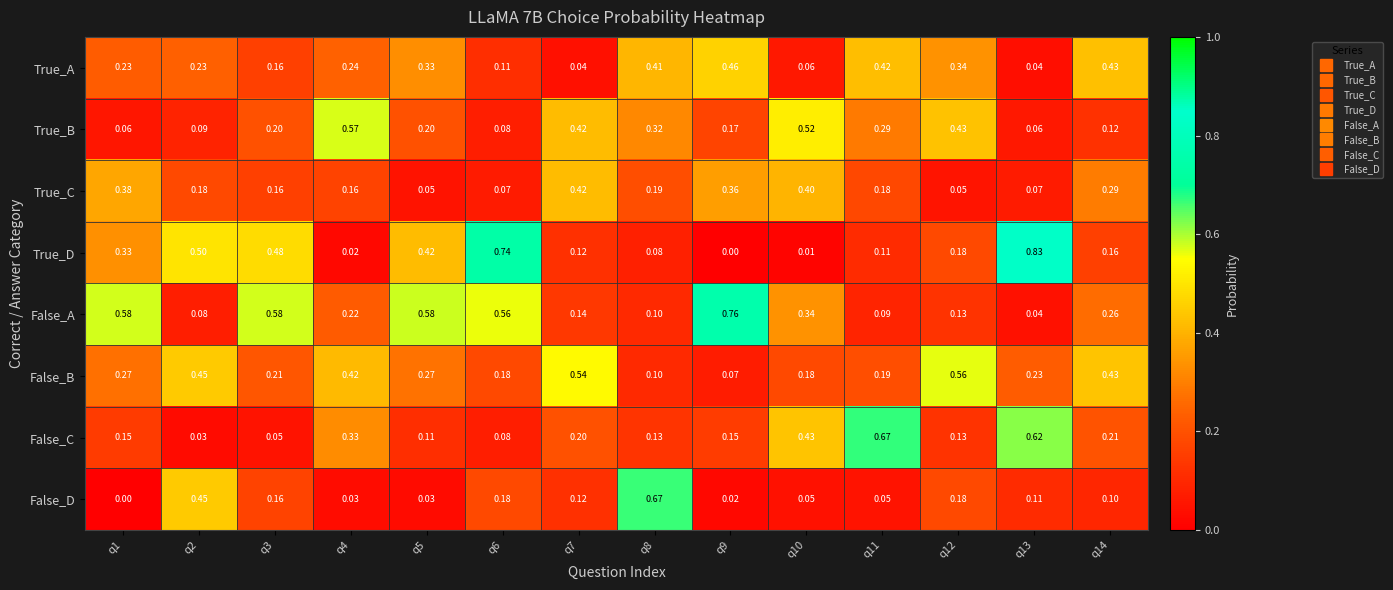

Is the value of True_B at q10 greater than the value of True_C at q13?

Yes